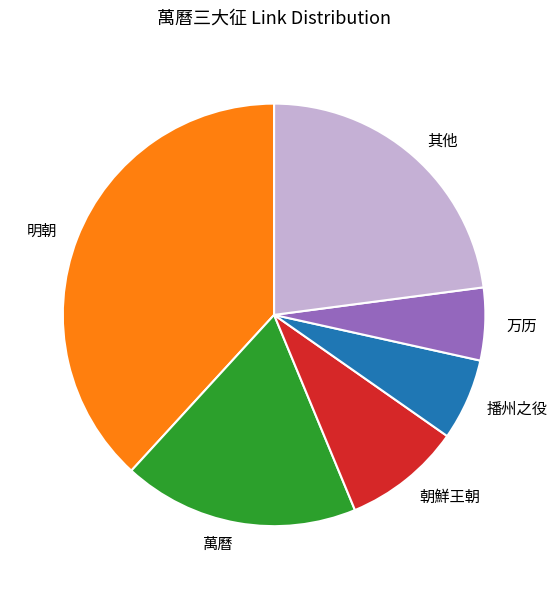

Which category has the smallest portion of the pie?

万历